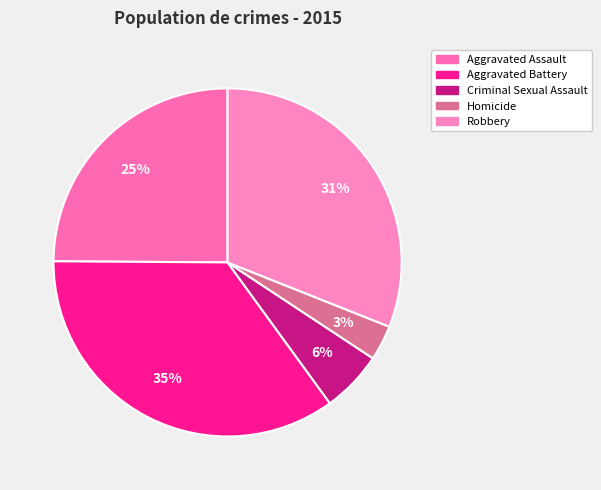

Rank the categories by value from highest to lowest.

Aggravated Battery, Robbery, Aggravated Assault, Criminal Sexual Assault, Homicide